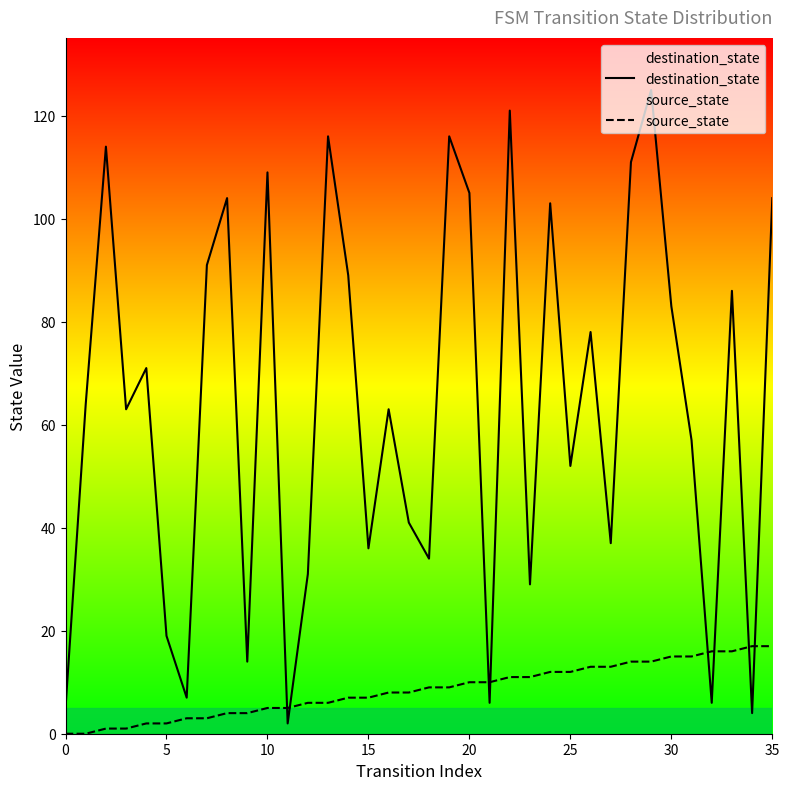

How many intersections are there between destination_state and source_state?

8